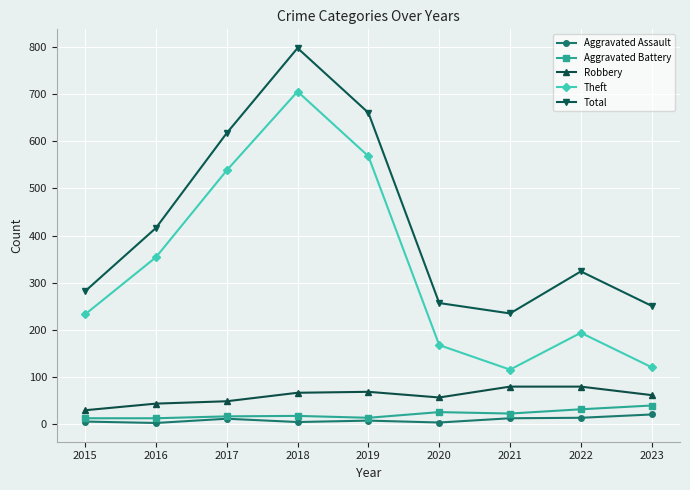

How many distinct data groups are displayed?

5